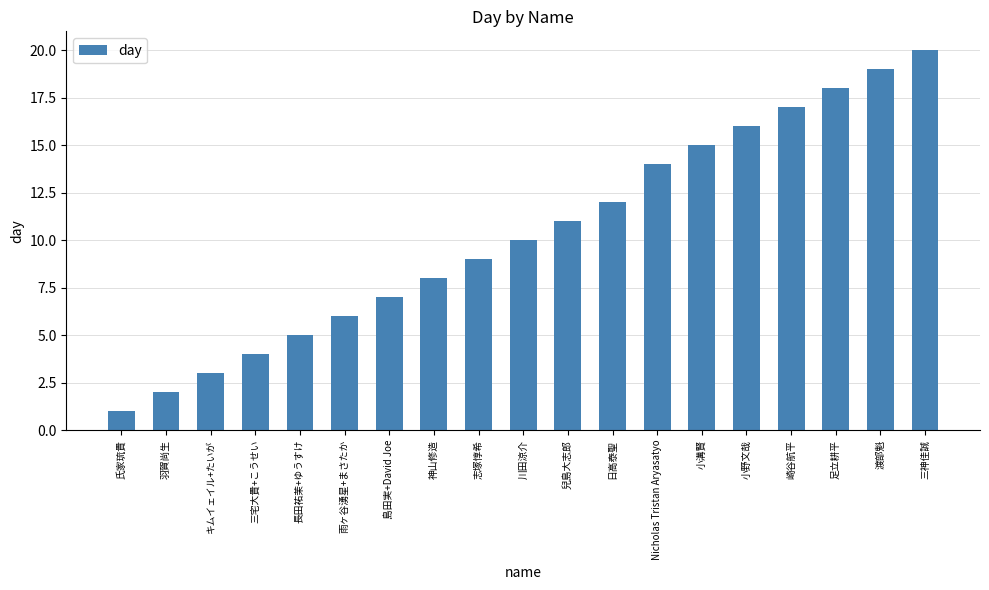

Reading left to right, list all the values displayed in this chart.

氏家琉貴=1	羽賀尚生=2	キムイェイル+たいが=3	三宅大貴+こうせい=4	長田祐茉+ゆうすけ=5	雨ヶ谷湧星+まさたか=6	島田実+David Joe=7	神山修造=8	志塚惇希=9	川田涼介=10	兒島大志郎=11	日高泰聖=12	Nicholas Tristan Aryasatyo=14	小溝賢=15	小野文哉=16	崎谷航平=17	足立耕平=18	渡部魁=19	三神佳誠=20